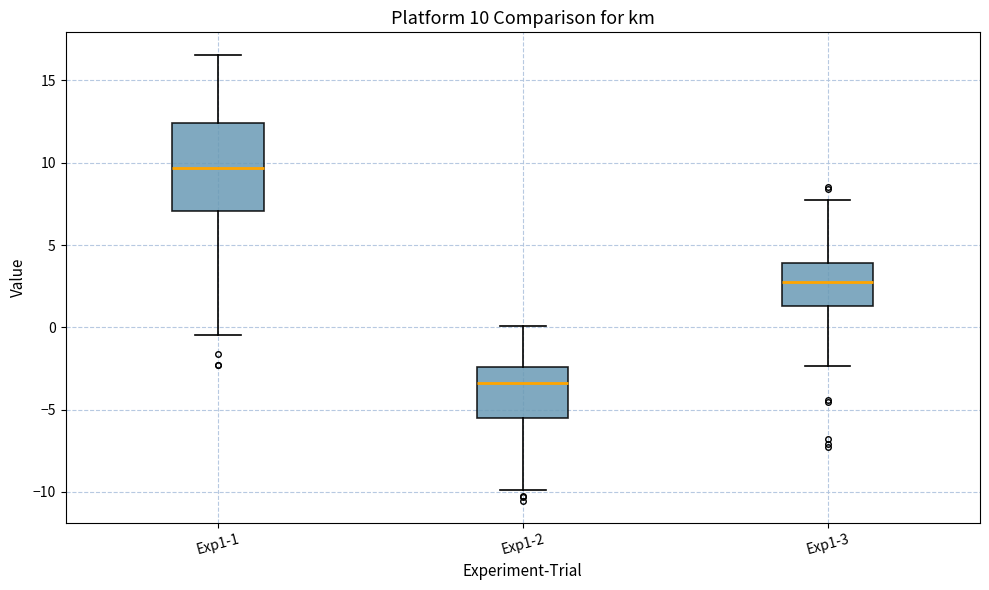

Which box's median line is the highest?

Exp1-1